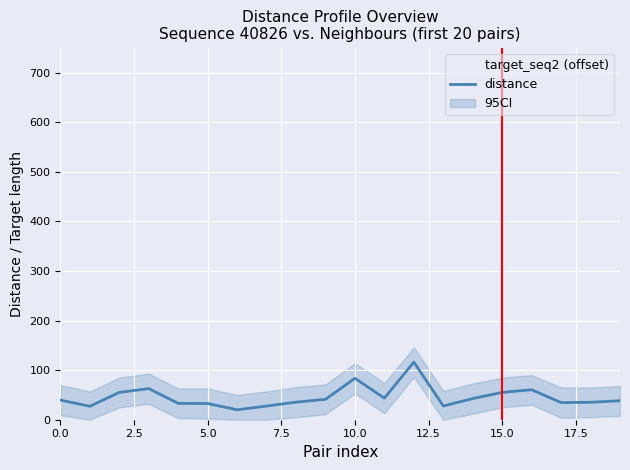

Rank the categories by distance value from lowest to highest.

6, 1, 7, 13, 5, 4, 17, 18, 8, 19, 0, 9, 14, 11, 2, 15, 16, 3, 10, 12